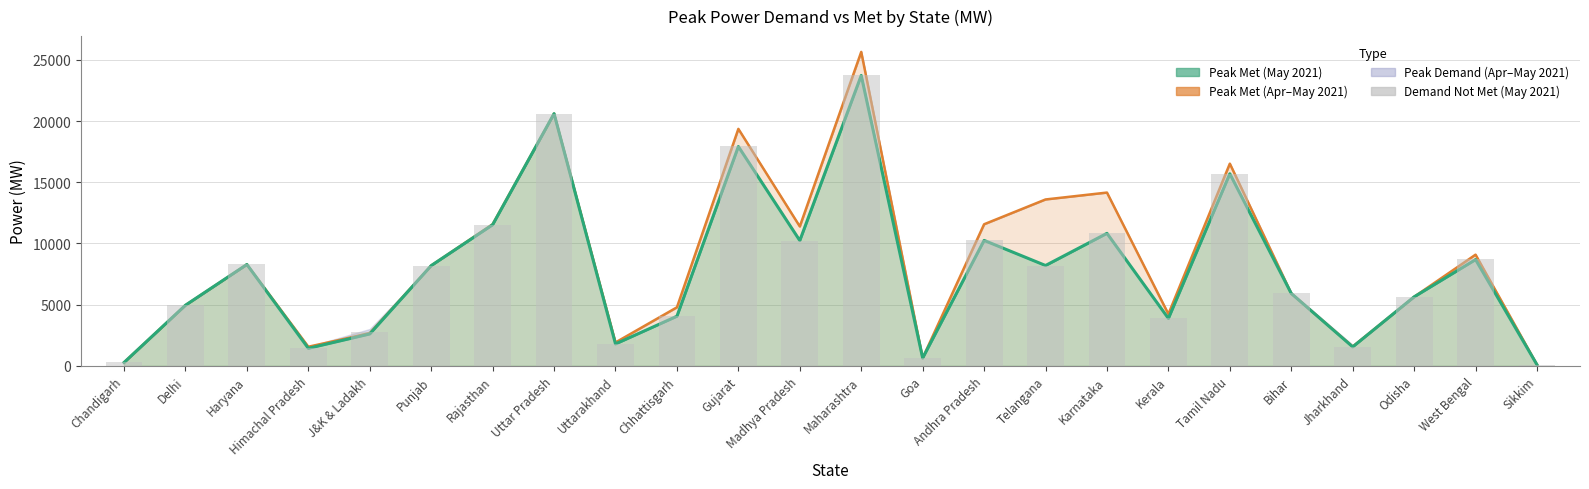

Count the number of categories in the chart.

24